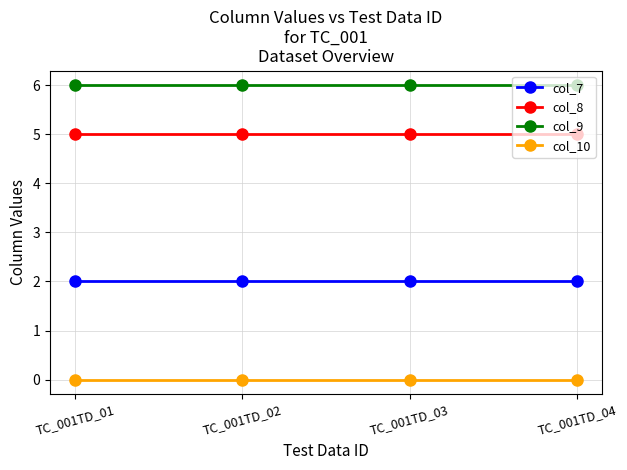

True or false: col_8 and col_10 intersect in this chart.

False